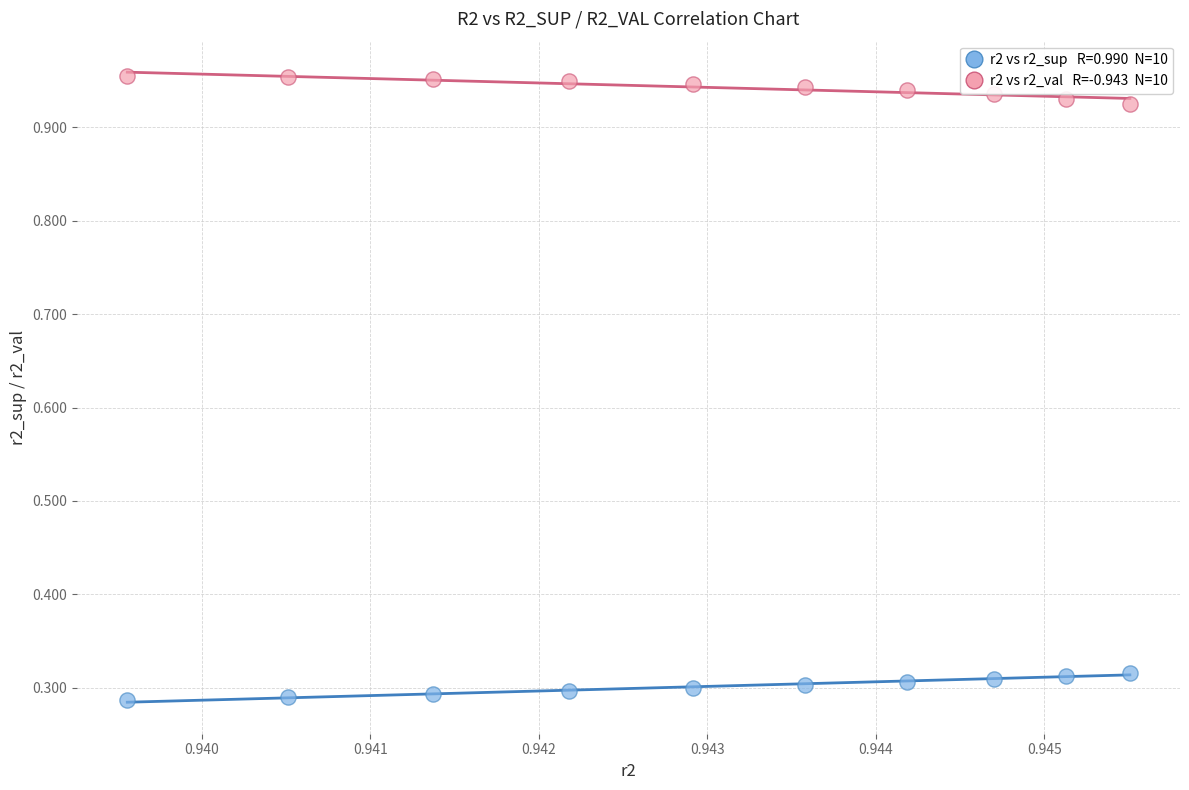

Across all data points, what is the range of Y values (max minus min)?

0.7